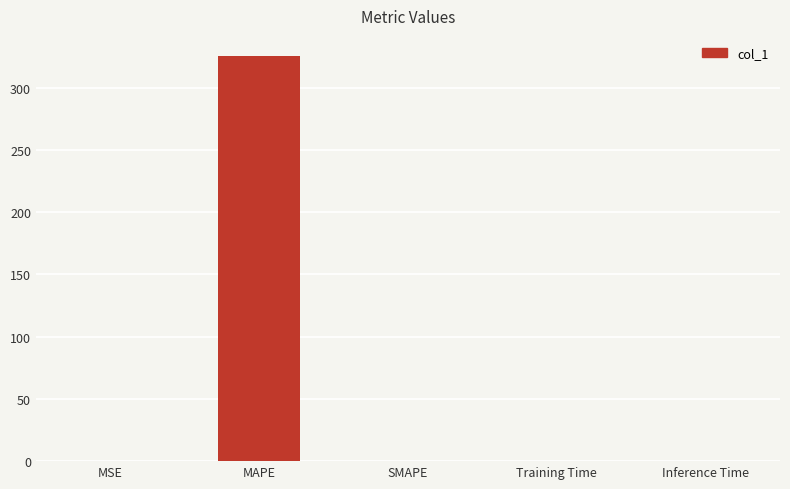

The value at SMAPE is 0.0. True or false?

True